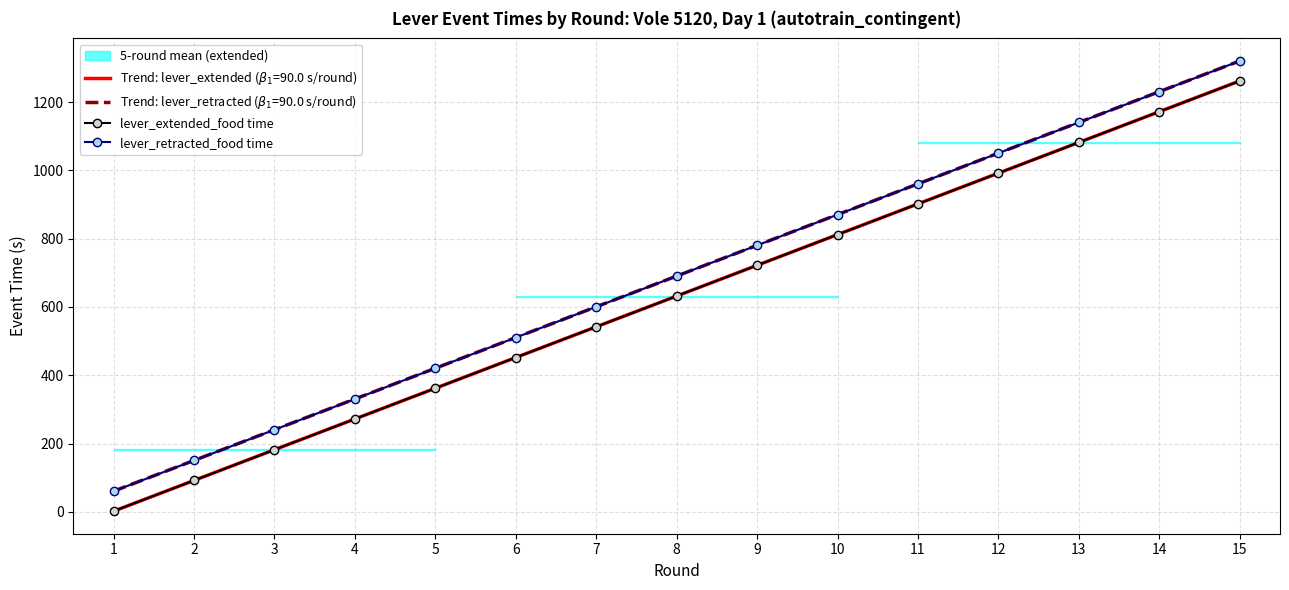

What is the value of the lever_extended_food time point at the 14th from the left?

1172.0